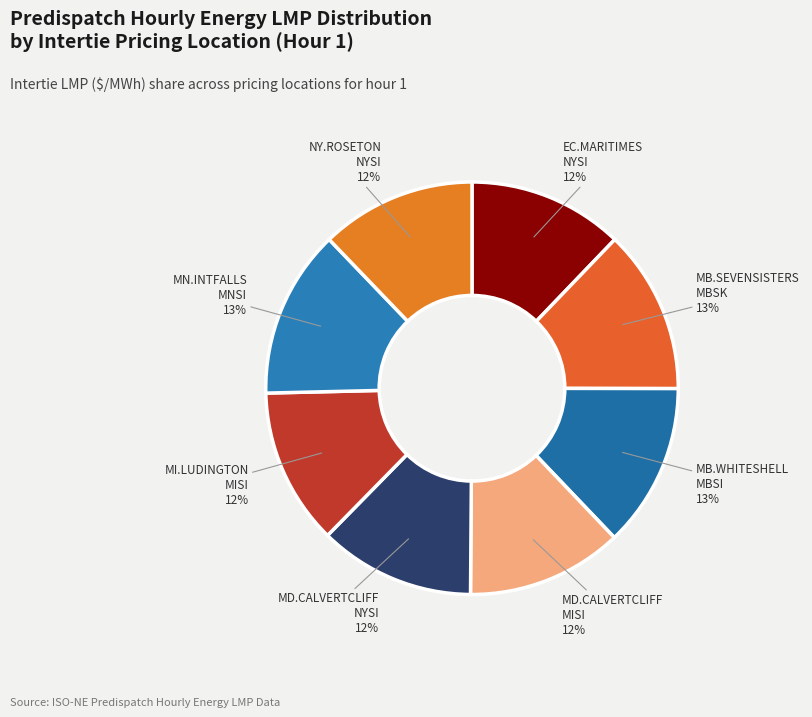

Is there any slice that represents more than half of the pie?

No